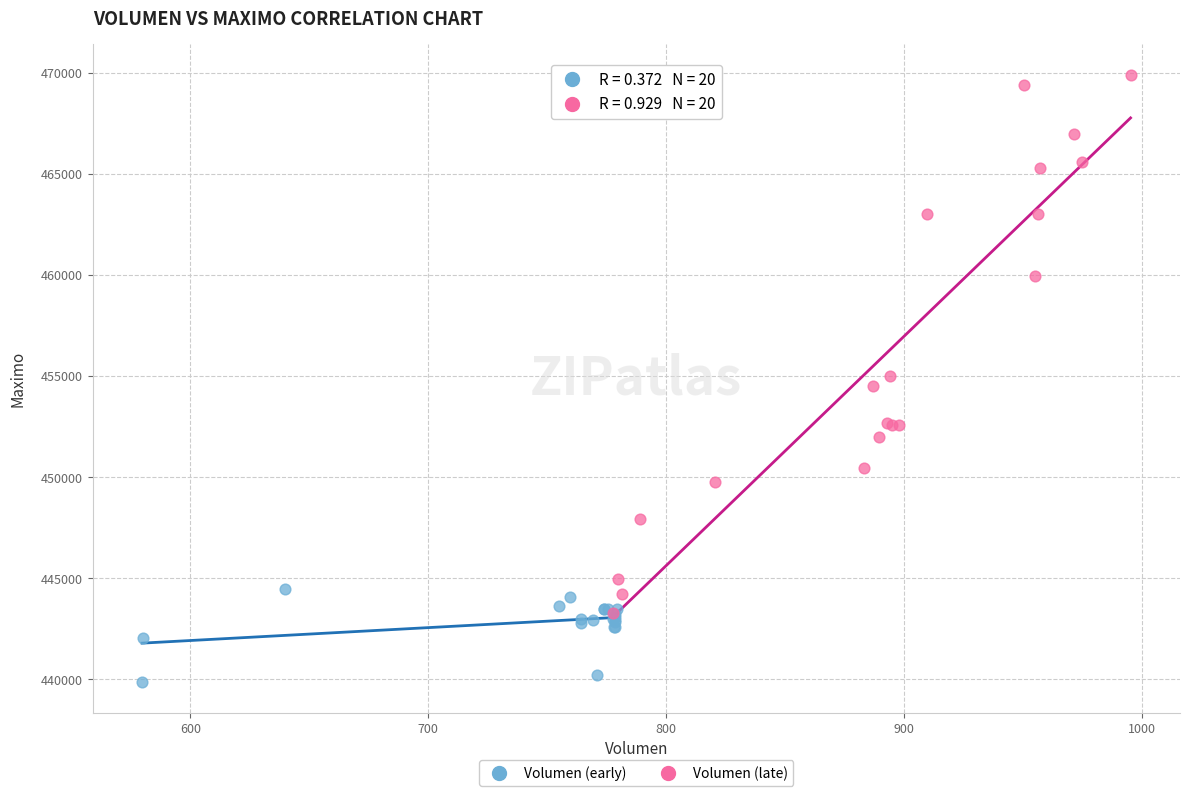

Which series reaches the minimum Y coordinate?

Volumen (early)